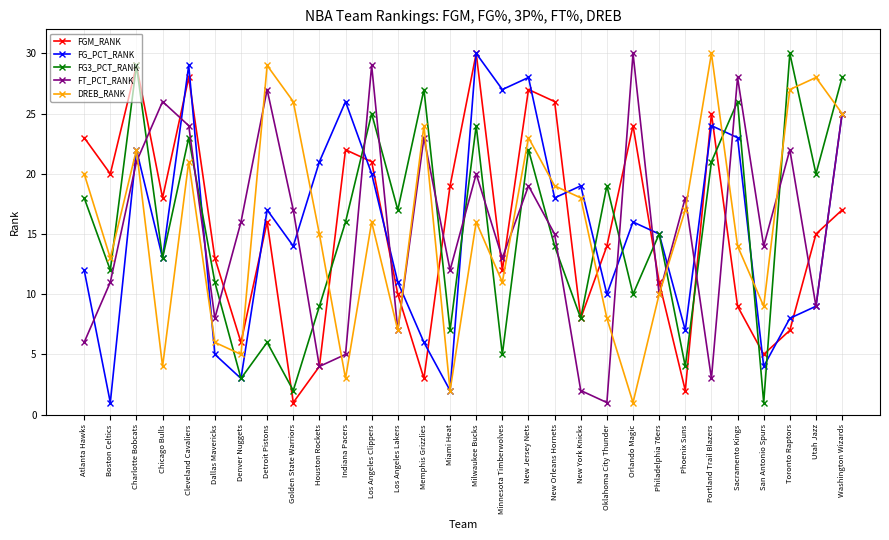

The FT_PCT_RANK series shows 7 at Houston Rockets. True or false?

False